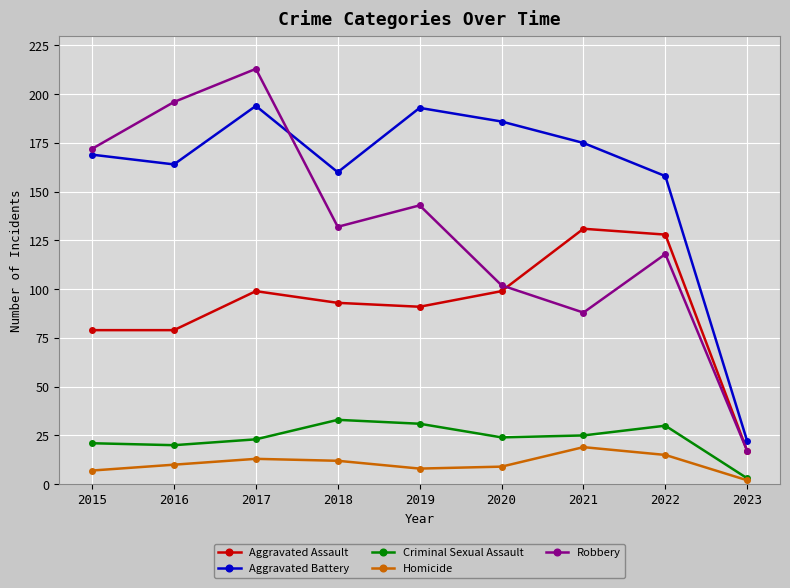

What is the value of the Aggravated Assault point at the 6th from the left?

99